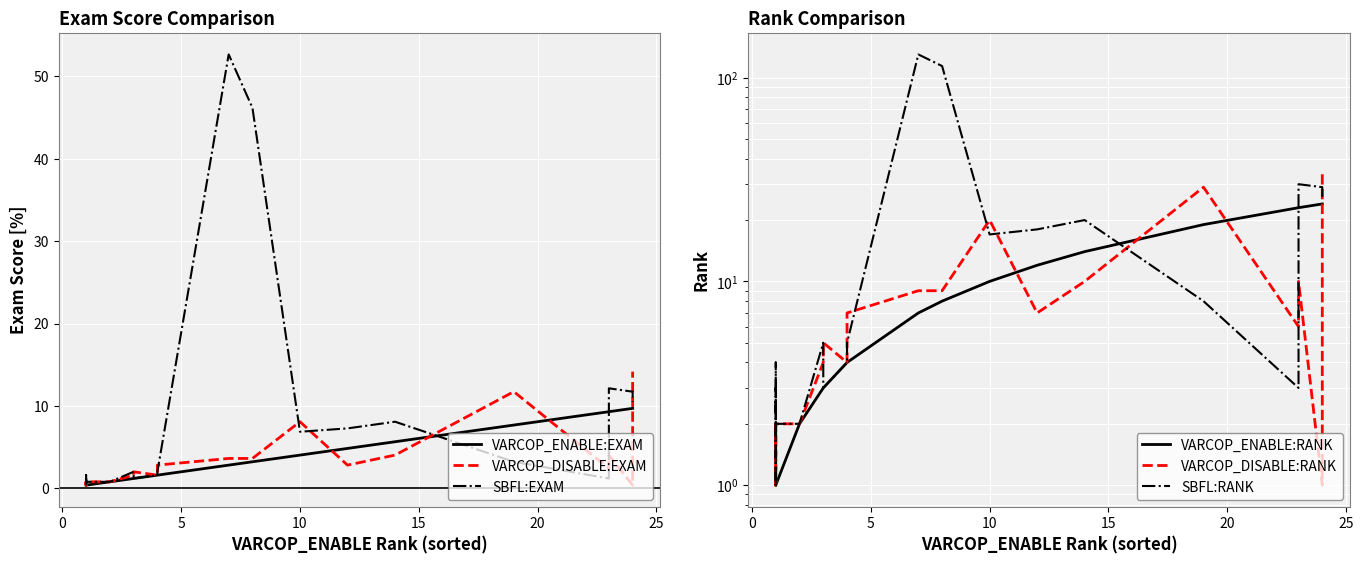

How many interior local peaks does the SBFL:RANK series have?

6